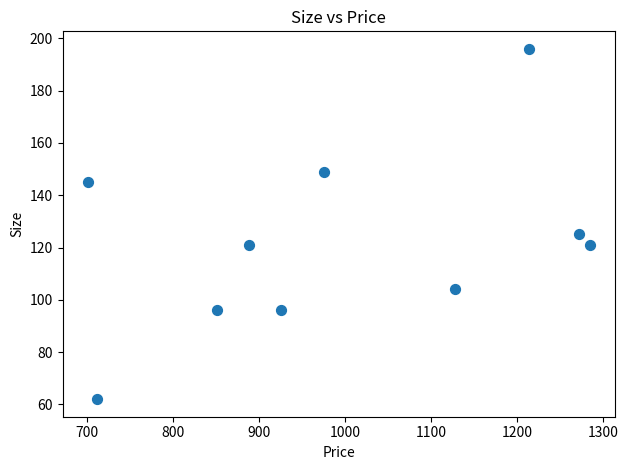

What Y value in the scatter plot is closest to 129?

125